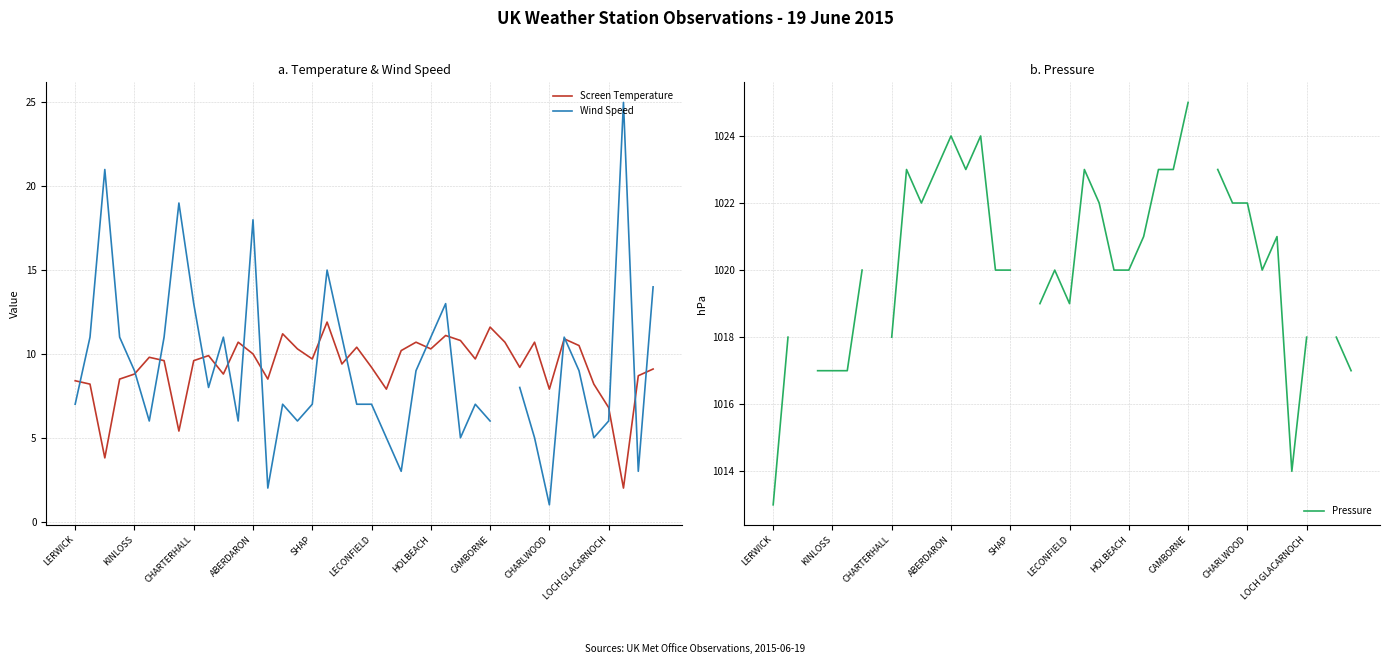

True or false: Screen Temperature has a value of 9.2 at LECONFIELD.

True